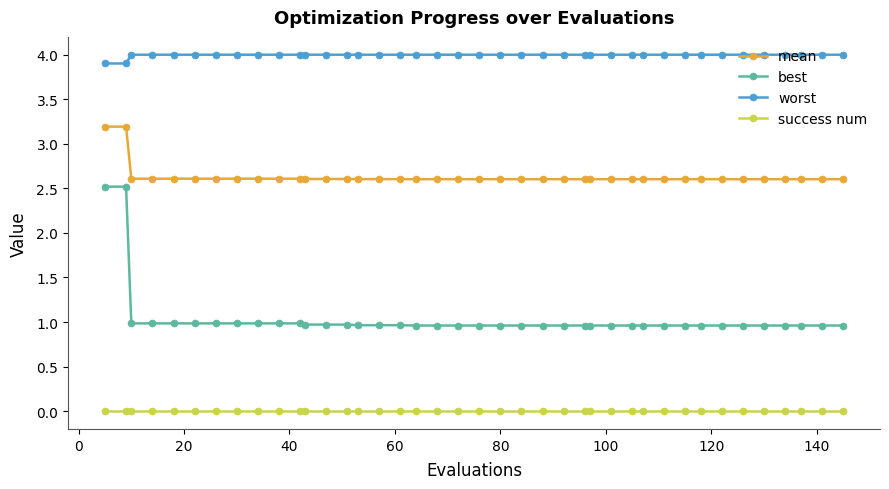

Which series has the widest spread of values?

best